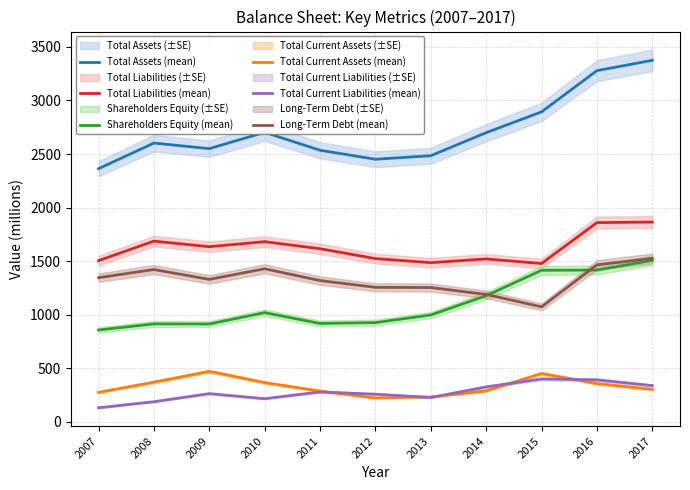

What is the sum of the Total Current Assets (mean) values at 2014 and 2010?

657